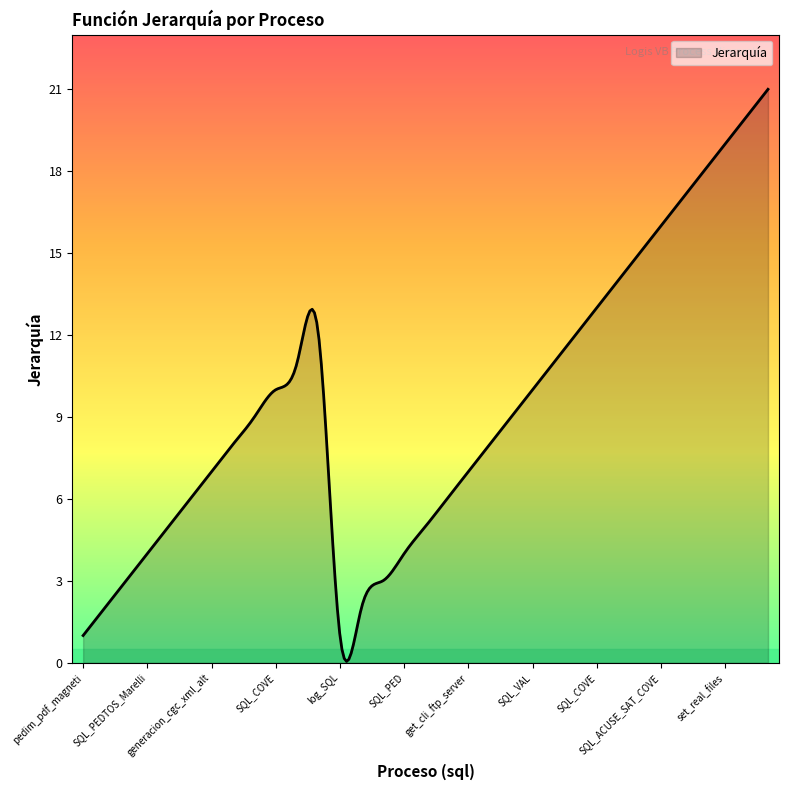

What is the difference between the maximum and minimum values?

20.9